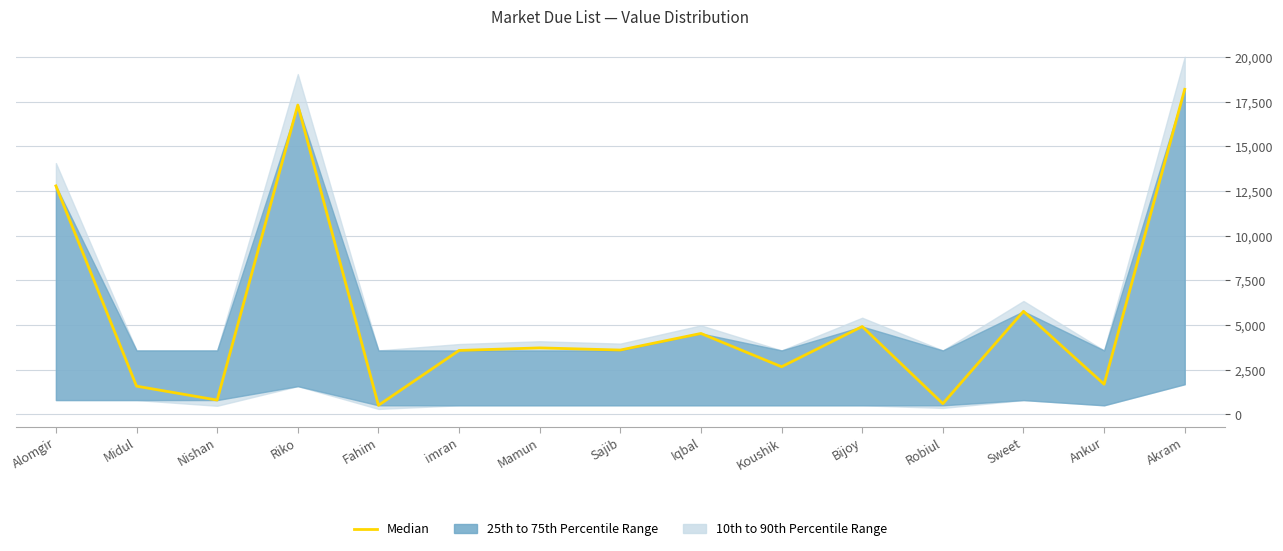

List the labels in order of value, largest first.

Akram, Riko, Alomgir, Sweet, Bijoy, Iqbal, Mamun, Sajib, imran, Koushik, Ankur, Midul, Nishan, Robiul, Fahim